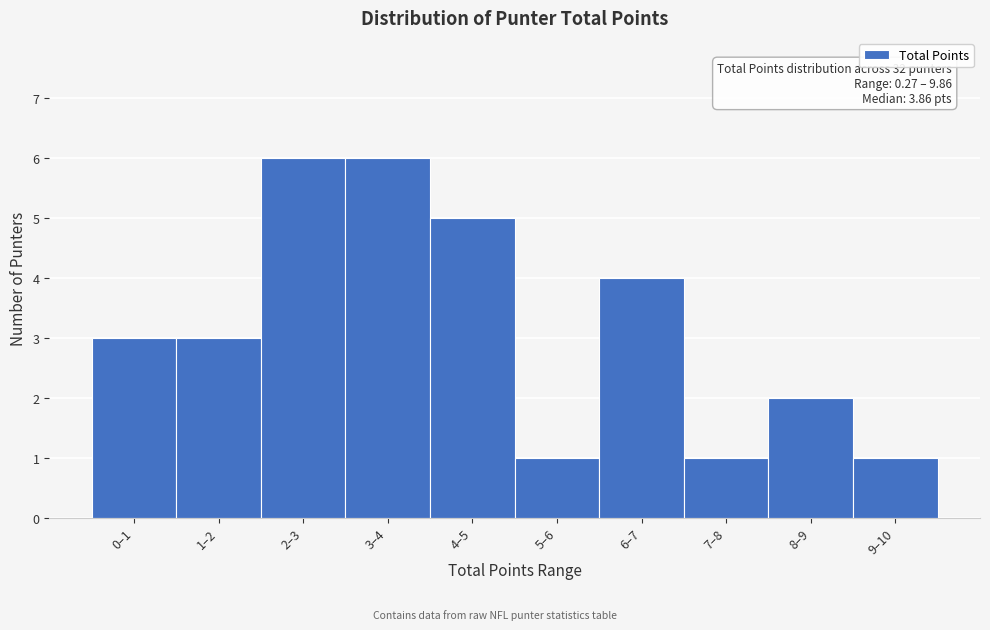

Reading left to right, list all the values displayed in this chart.

3	3	6	6	5	1	4	1	2	1